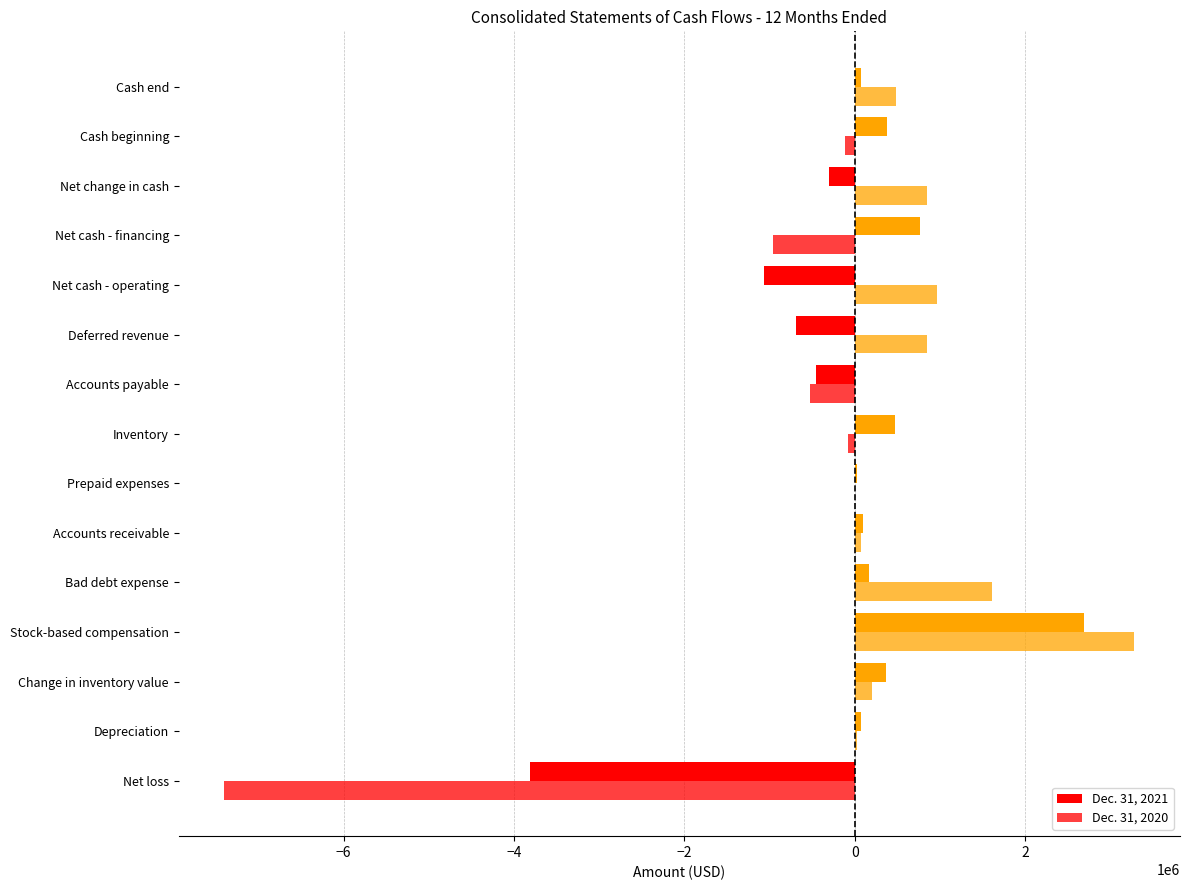

How many categories are shown in the chart?

15